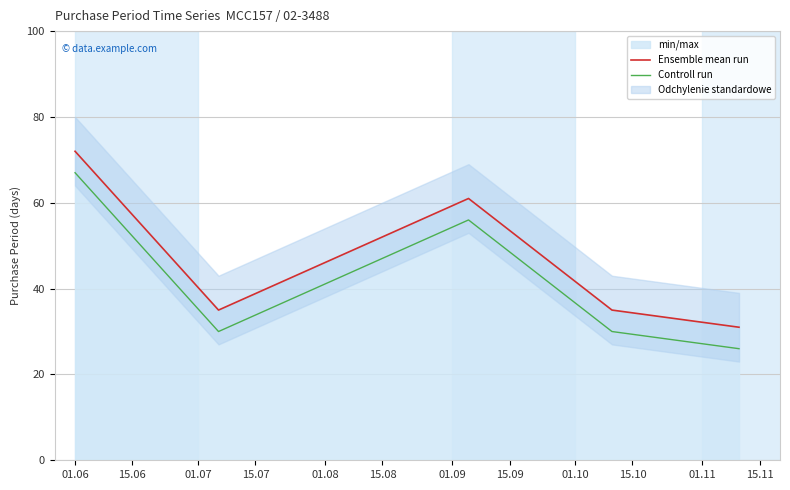

True or false: Ensemble mean run and Controll run intersect in this chart.

False